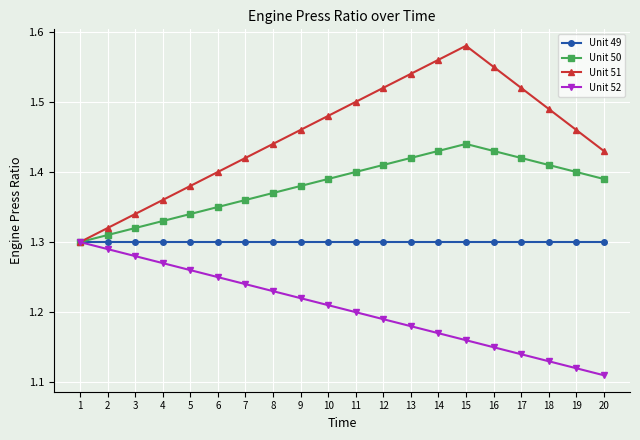

True or false: Unit 49 has a value of 2.1 at 14.

False